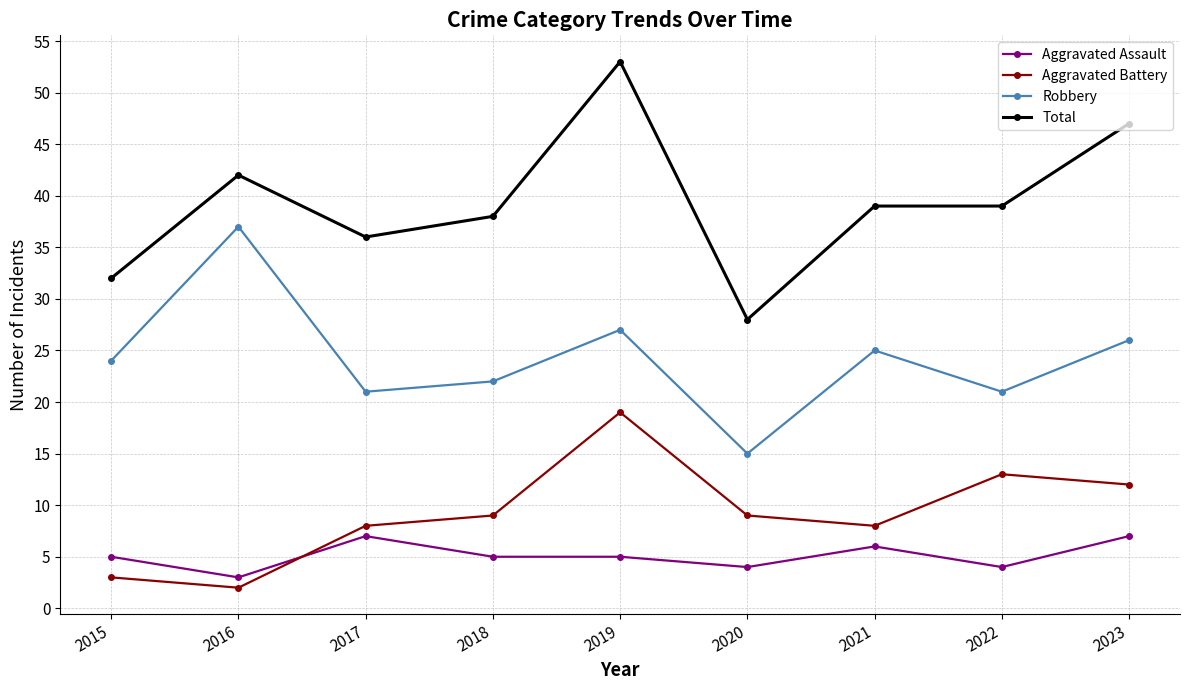

At how many categories does at least one series exceed 3?

9